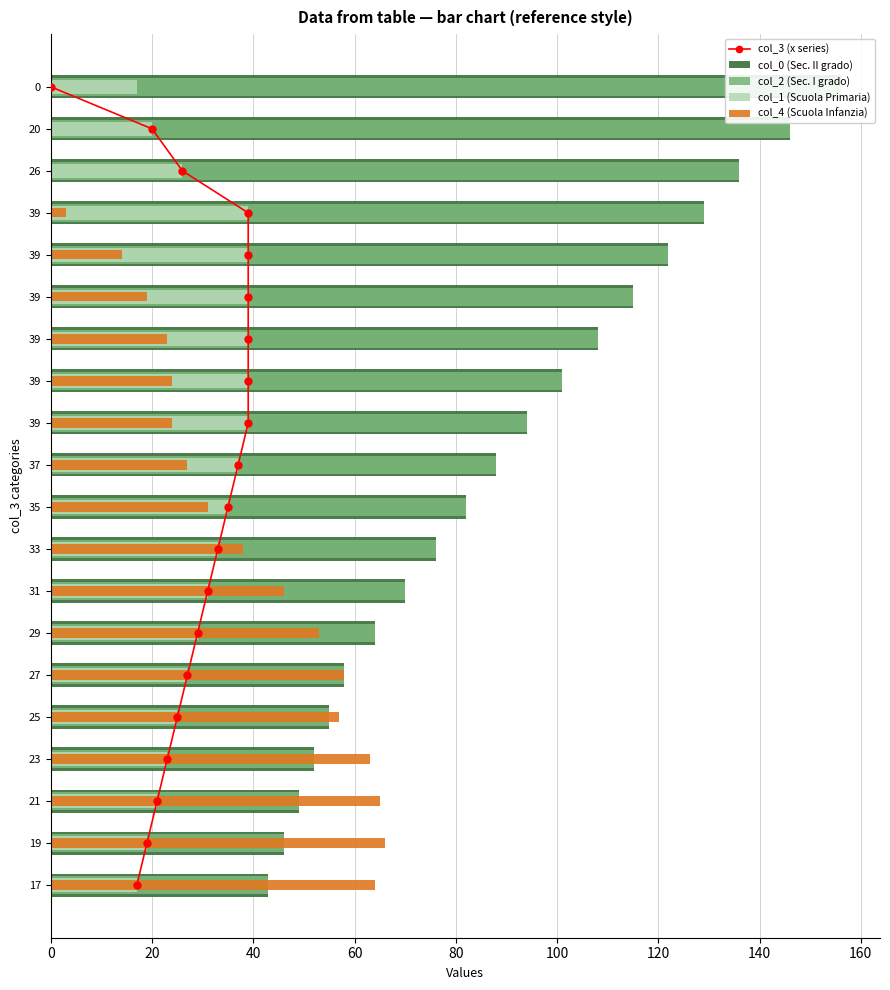

The value of col_3 (x series) at 180 is 16. True or false?

False